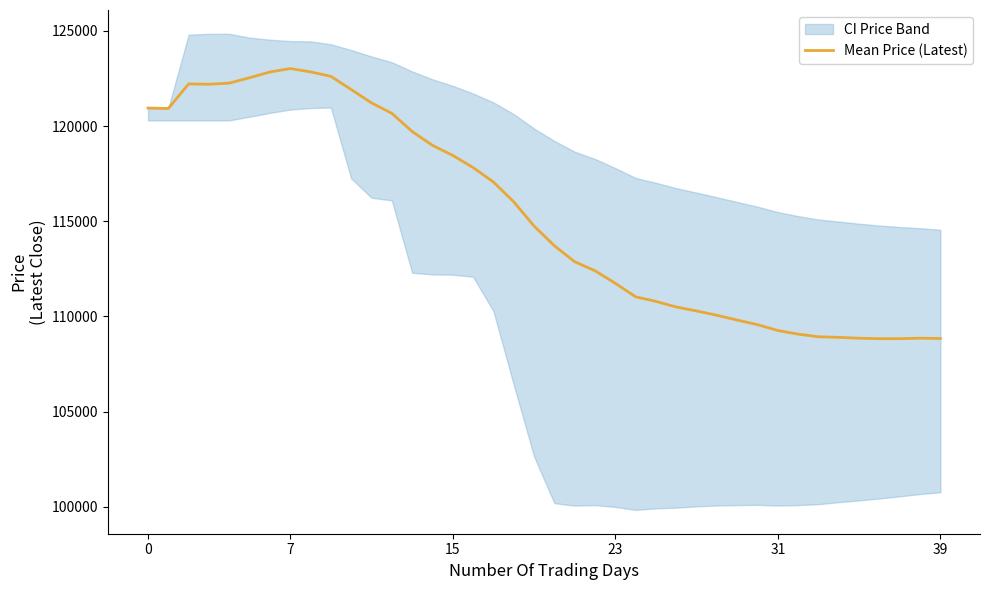

Reading left to right, transcribe all the data shown in this chart.

120950.0	120925.0	122216.7	122200.0	122260.0	122541.7	122842.9	123025.0	122850.0	122615.0	121922.7	121220.8	120673.1	119717.9	118990.0	118462.5	117823.5	117066.7	116026.3	114752.5	113716.7	112877.3	112402.2	111743.8	111034.0	110792.3	110498.1	110291.1	110063.8	109811.7	109571.0	109262.5	109072.7	108933.8	108902.9	108858.3	108833.8	108834.2	108859.0	108842.5